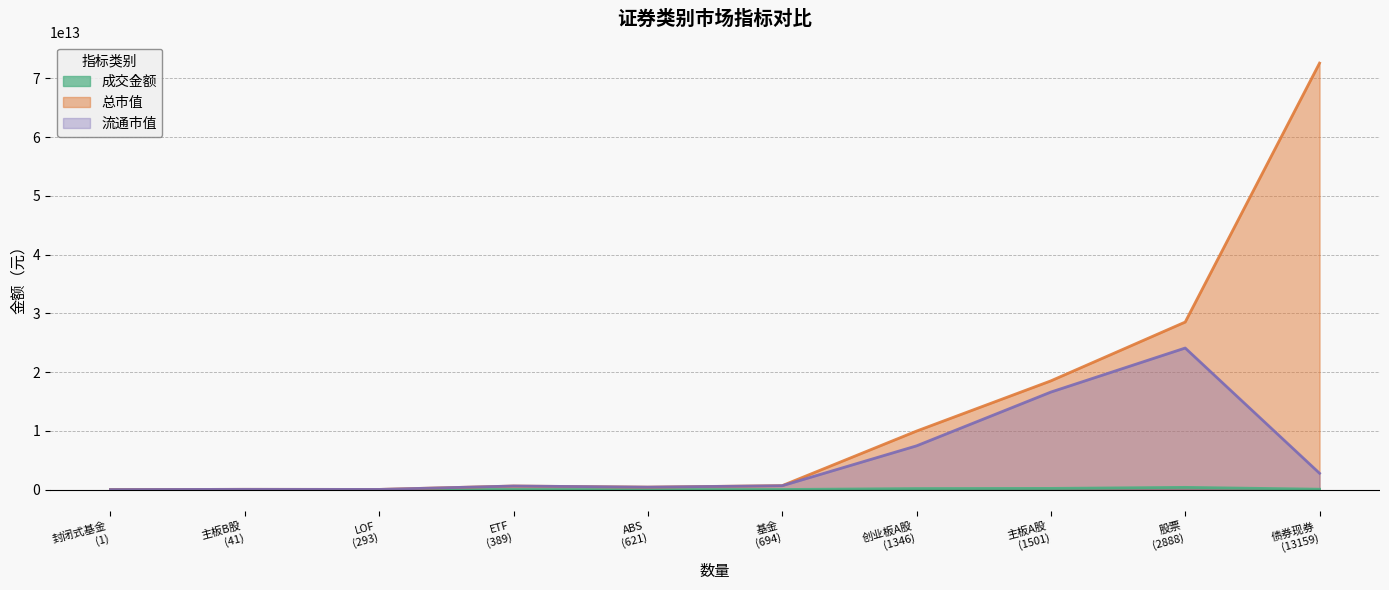

The value of 总市值 at ETF is 610567954563.1. True or false?

True